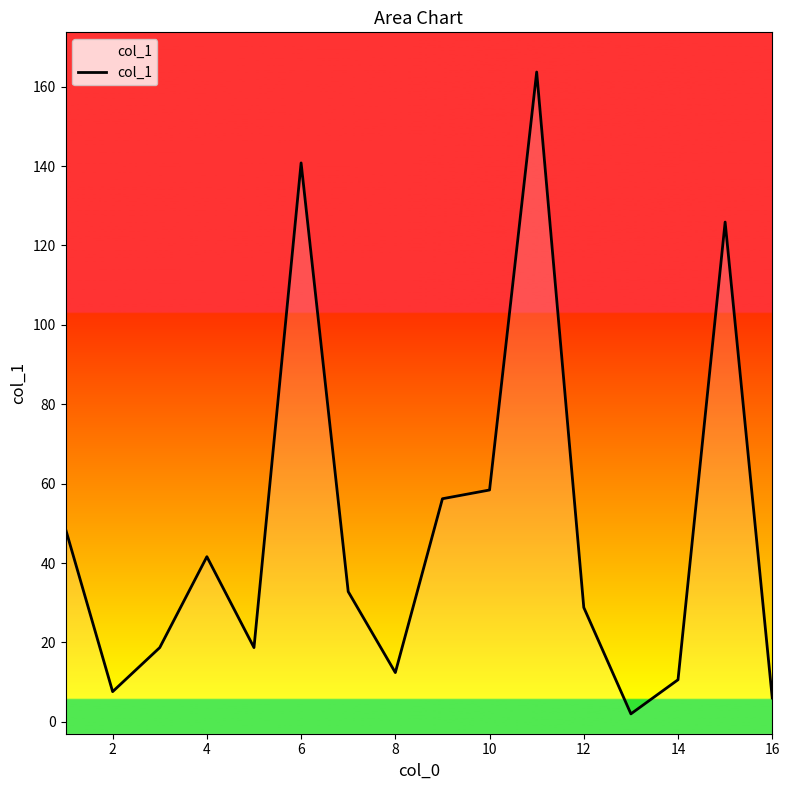

Where is the first local minimum?

2